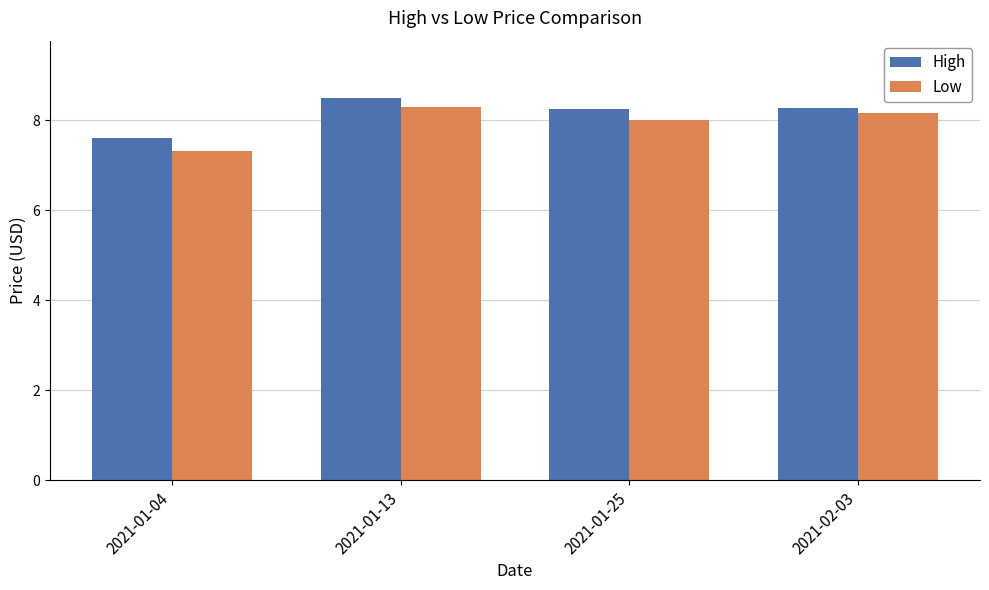

What is the label of the 3rd bar from the right?

2021-01-13